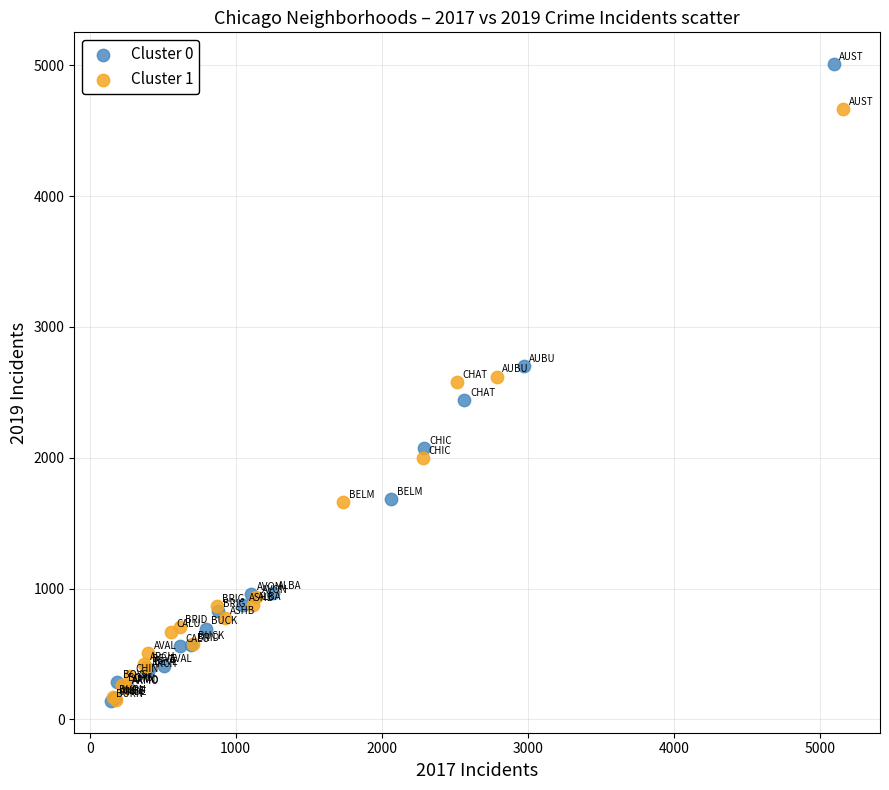

Which series has the largest Y range (max minus min)?

Cluster 0